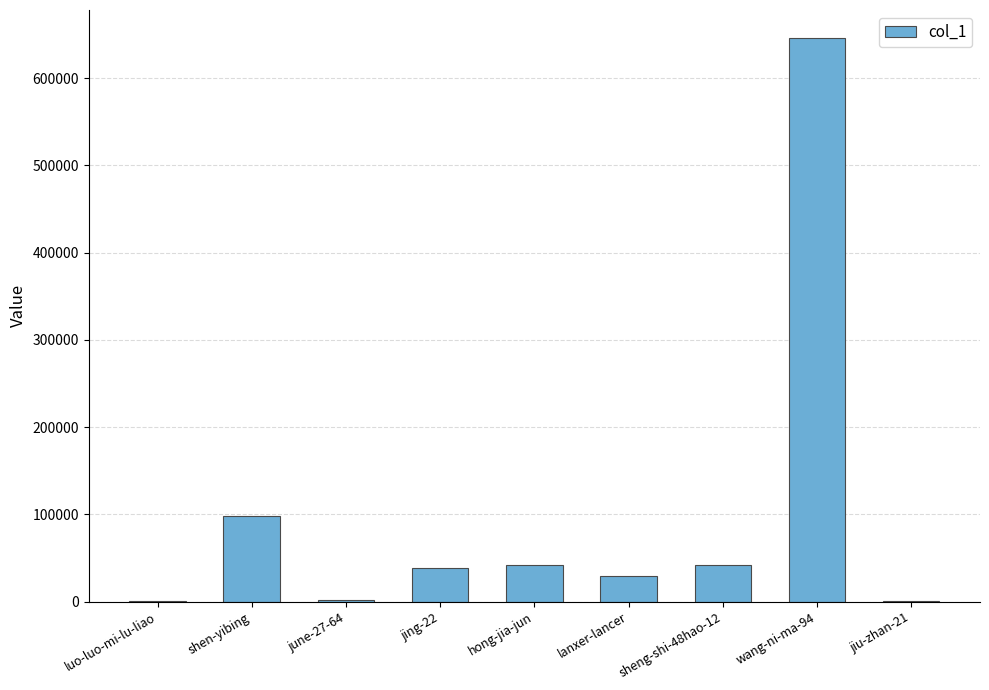

Is it true that the value at shen-yibing is 98385?

True